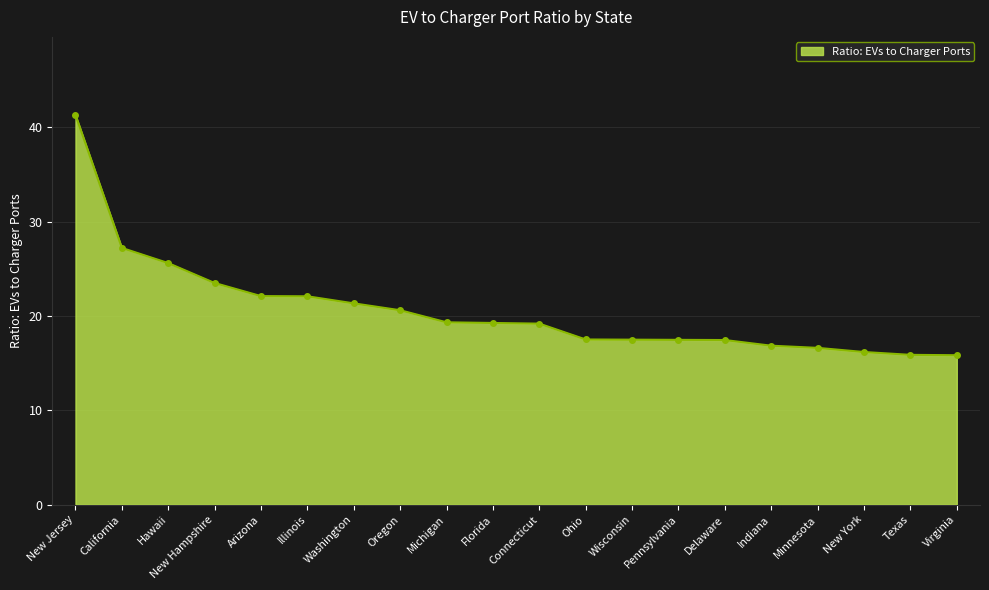

What is the difference between the values at Connecticut and Minnesota?

2.6